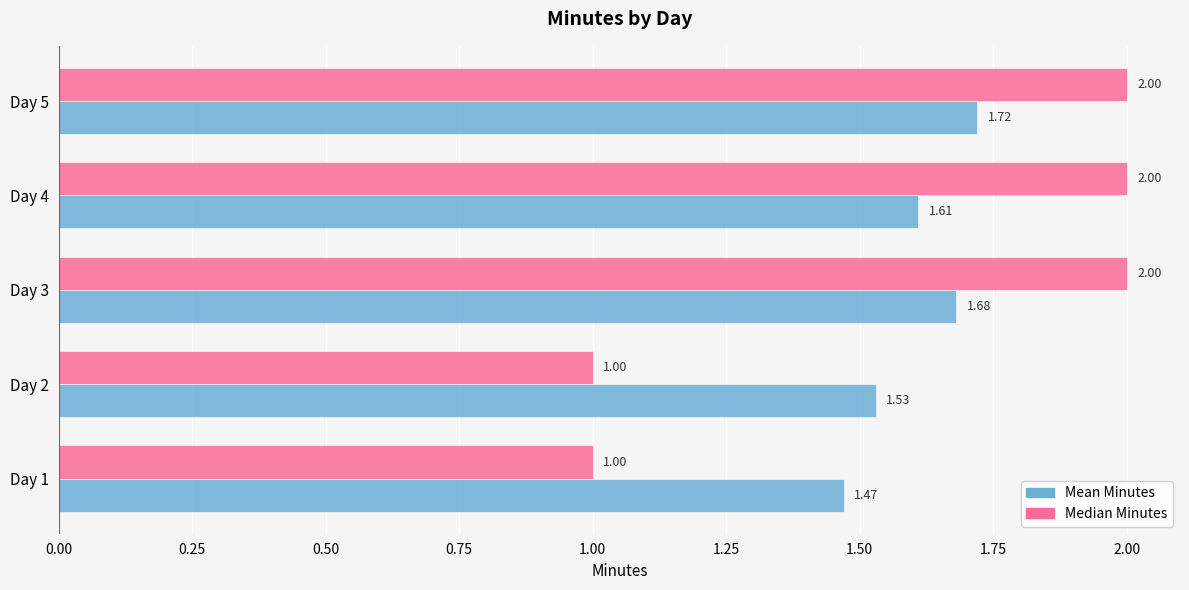

Which series has the largest total across all categories?

Mean Minutes